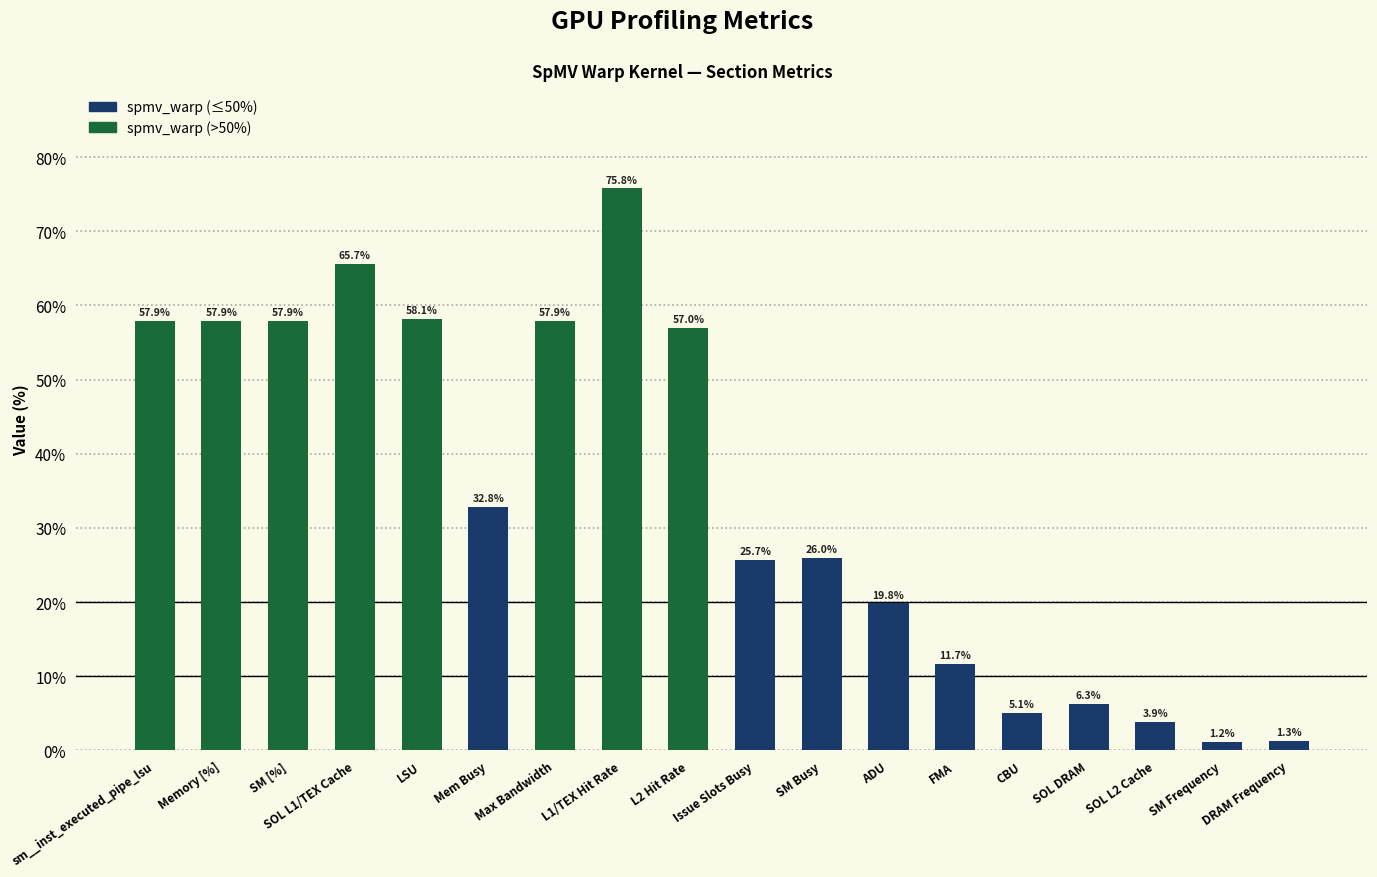

What is the smallest value displayed?

1.2